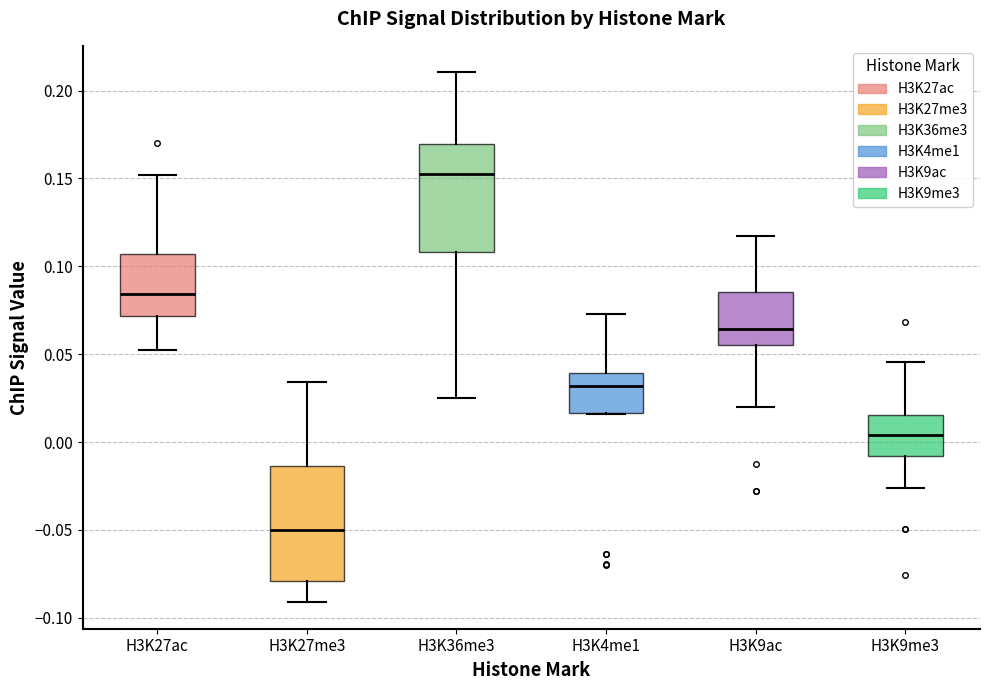

Which box's median line is the highest?

H3K36me3